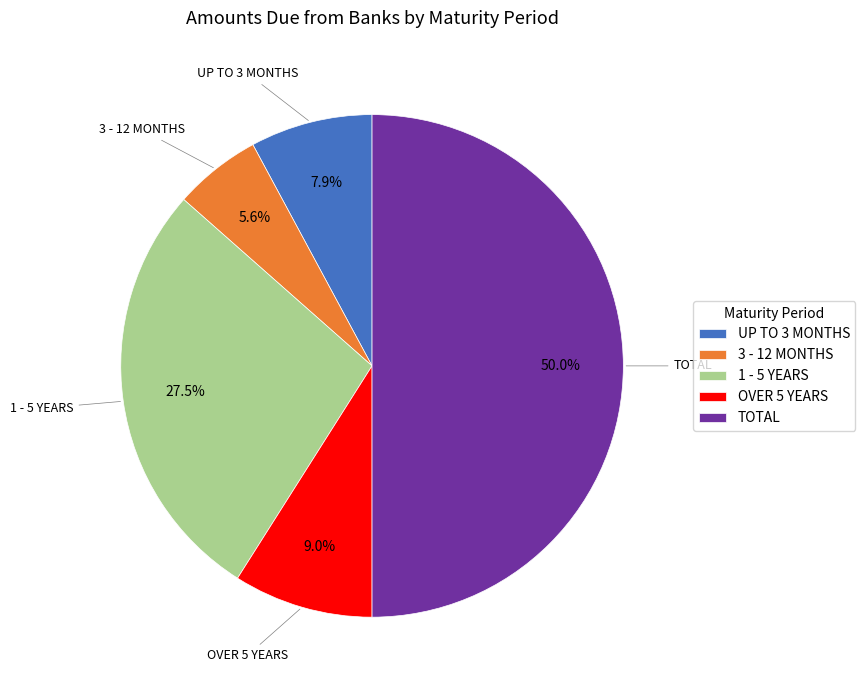

How many segments does this pie chart have?

5